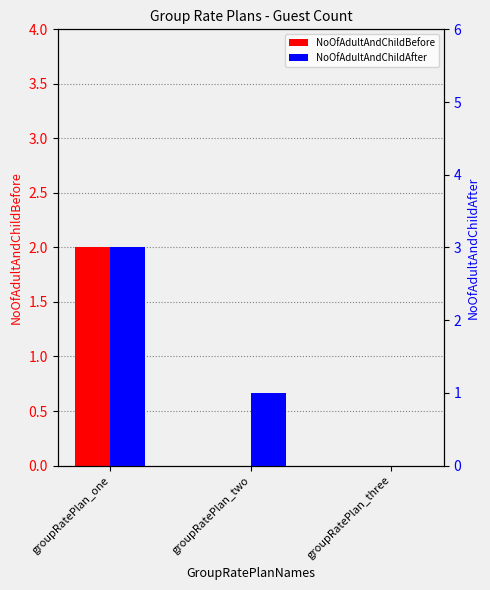

The NoOfAdultAndChildAfter series shows 5 at groupRatePlan_one. True or false?

False